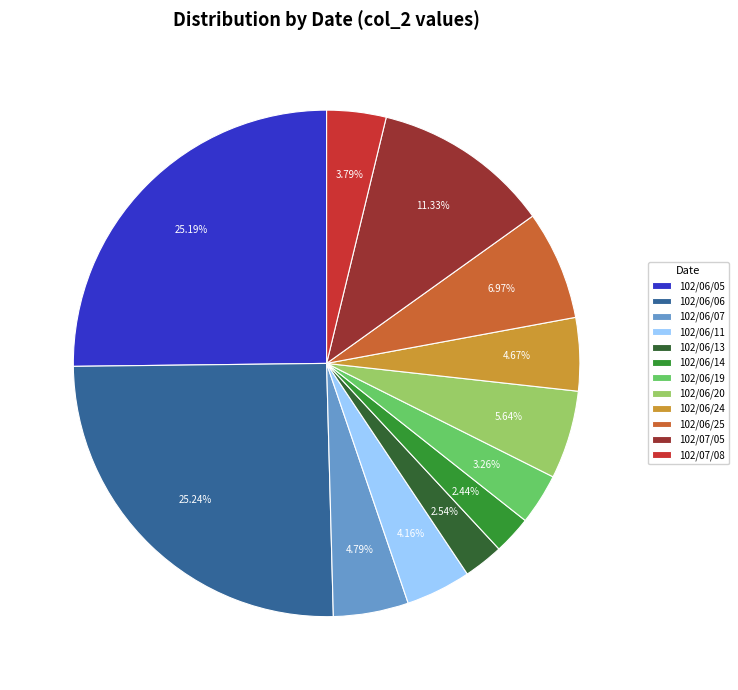

How many slices are in this pie chart?

12